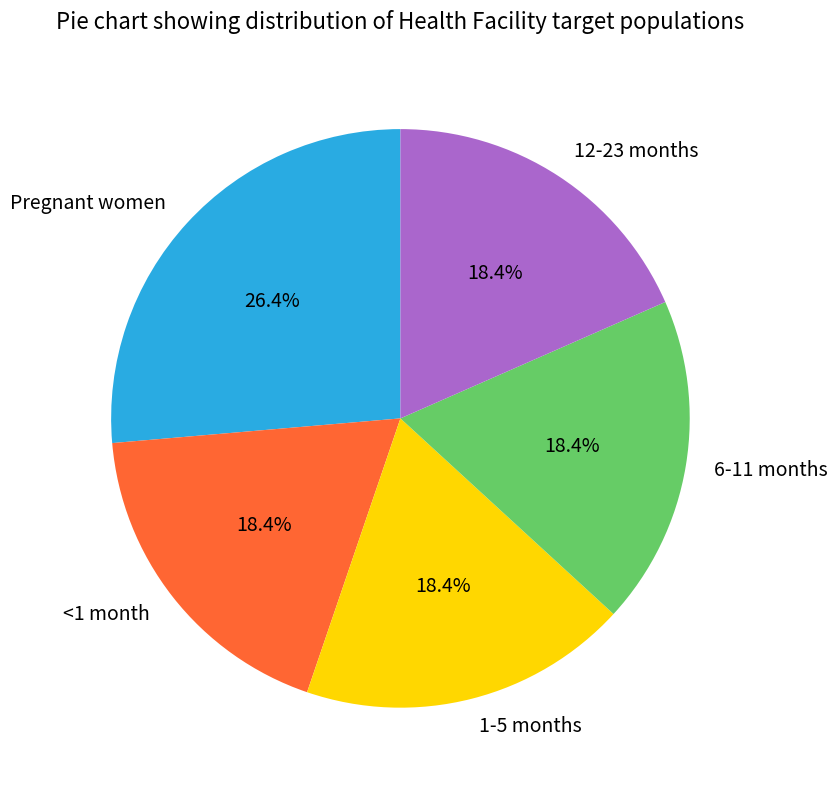

To the nearest percent, what portion does 6-11 months represent?

18%